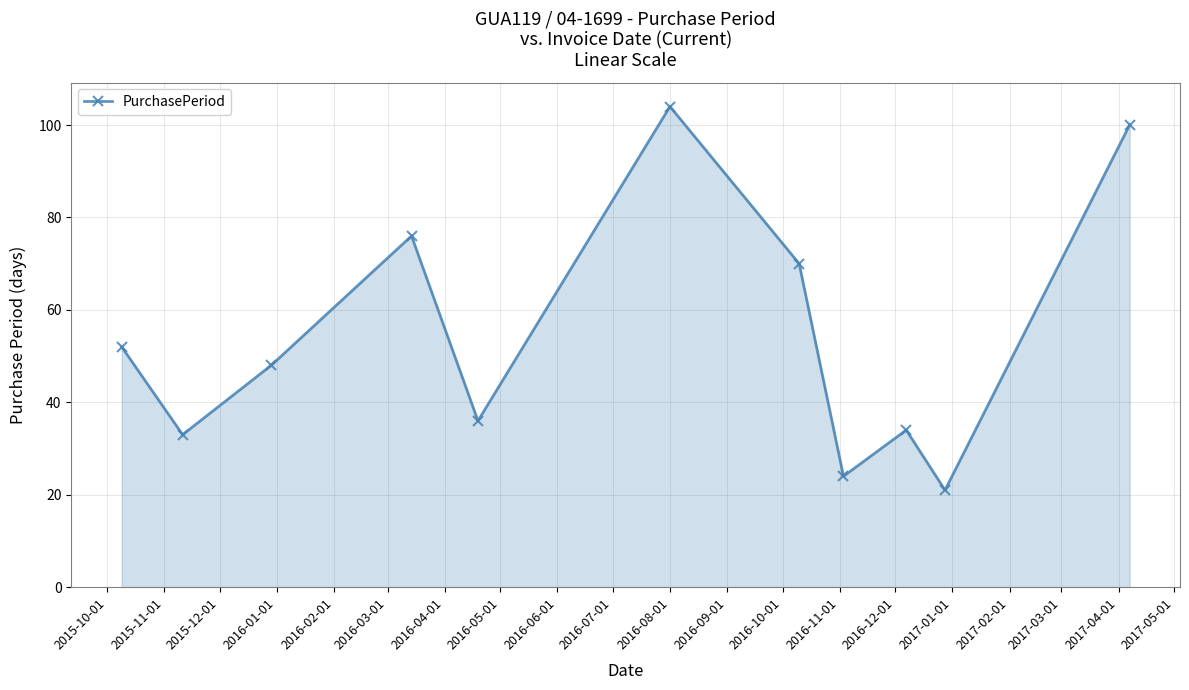

What is the smallest value displayed?

21